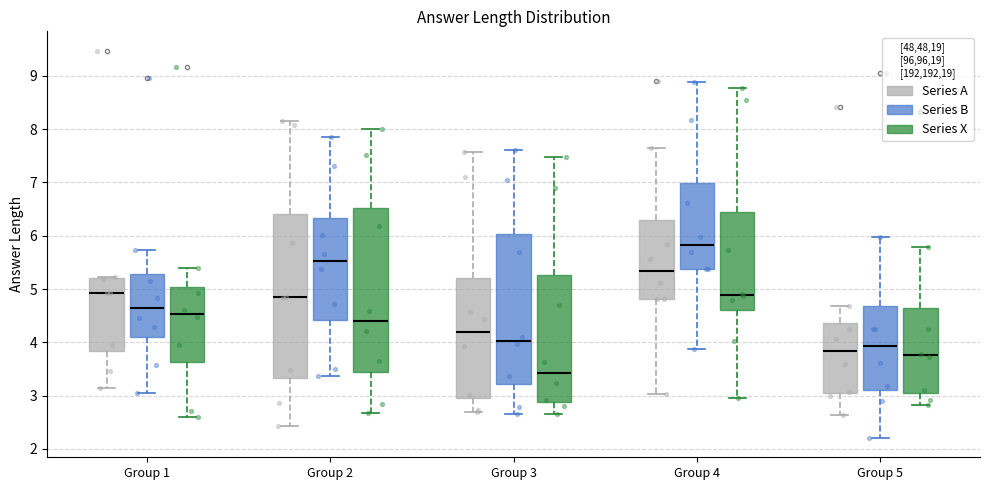

Reading left to right, read every box against the y-axis: the position of its median line, the range the box covers, and the ends of its whiskers. The values are not printed on the chart, so give them approximately, as read against the axis.

Group 1 (Series A): median 4.9, box 3.8 to 5.2, whiskers 3.1 to 5.2
Group 1 (Series B): median 4.7, box 4.1 to 5.3, whiskers 3.0 to 5.7
Group 1 (Series X): median 4.5, box 3.6 to 5.0, whiskers 2.6 to 5.4
Group 2 (Series A): median 4.8, box 3.3 to 6.4, whiskers 2.4 to 8.2
Group 2 (Series B): median 5.5, box 4.4 to 6.3, whiskers 3.4 to 7.9
Group 2 (Series X): median 4.4, box 3.4 to 6.5, whiskers 2.7 to 8.0
Group 3 (Series A): median 4.2, box 2.9 to 5.2, whiskers 2.7 to 7.6
Group 3 (Series B): median 4.0, box 3.2 to 6.0, whiskers 2.6 to 7.6
Group 3 (Series X): median 3.4, box 2.9 to 5.3, whiskers 2.7 to 7.5
Group 4 (Series A): median 5.3, box 4.8 to 6.3, whiskers 3.0 to 7.7
Group 4 (Series B): median 5.8, box 5.4 to 7.0, whiskers 3.9 to 8.9
Group 4 (Series X): median 4.9, box 4.6 to 6.4, whiskers 3.0 to 8.8
Group 5 (Series A): median 3.8, box 3.0 to 4.4, whiskers 2.6 to 4.7
Group 5 (Series B): median 3.9, box 3.1 to 4.7, whiskers 2.2 to 6.0
Group 5 (Series X): median 3.8, box 3.1 to 4.6, whiskers 2.8 to 5.8